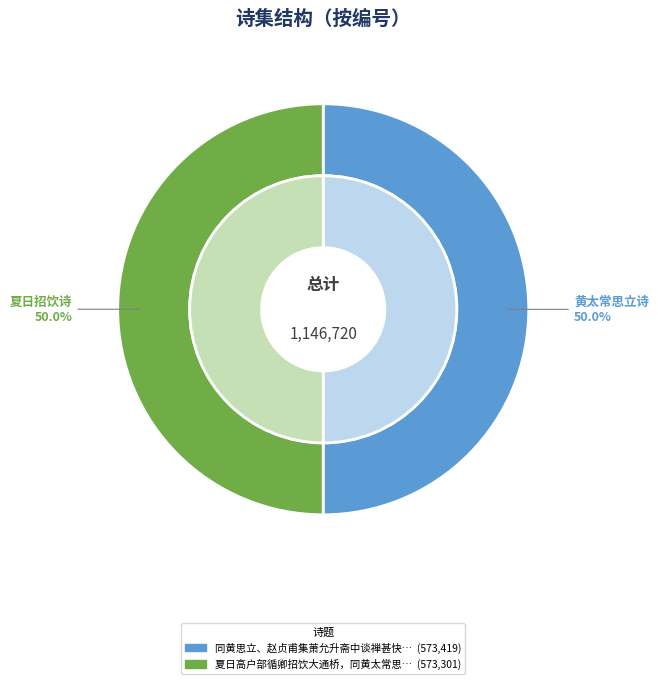

What percentage is the 夏日高户部循卿招饮大通桥，同黄太常思立、张国博叔闇、项参知庭坚及舍弟中郎 slice, to the nearest percent?

50%